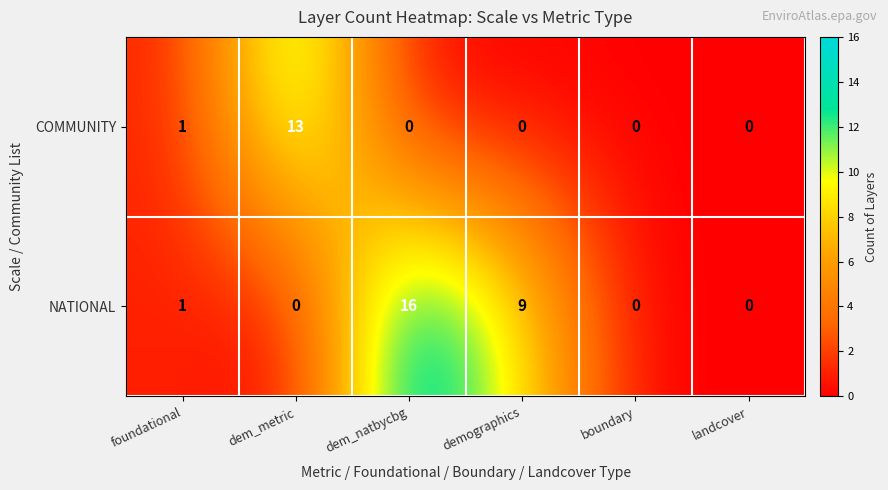

Which series has the largest range (max minus min)?

NATIONAL